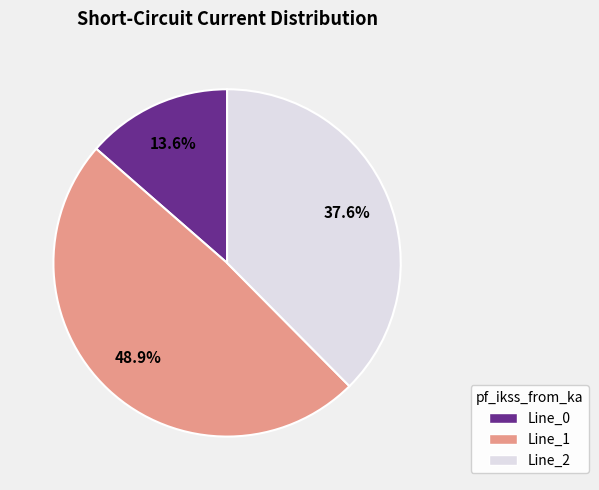

Does Line_1 account for over 50% of the chart?

No